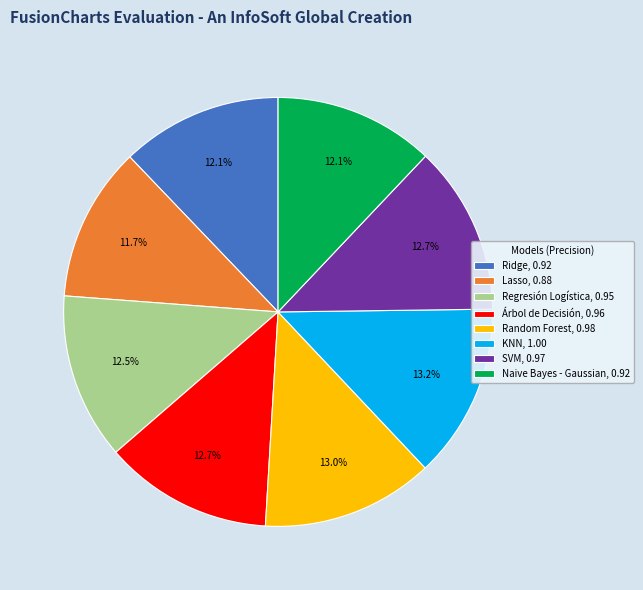

What percentage is the Naive Bayes - Gaussian slice, to the nearest percent?

12%